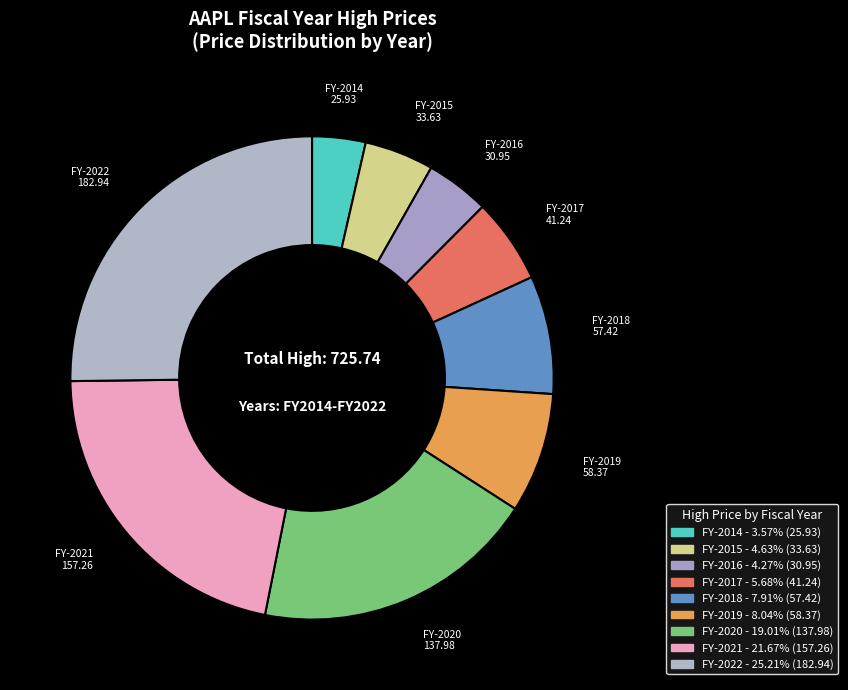

Does any single category account for the majority?

No